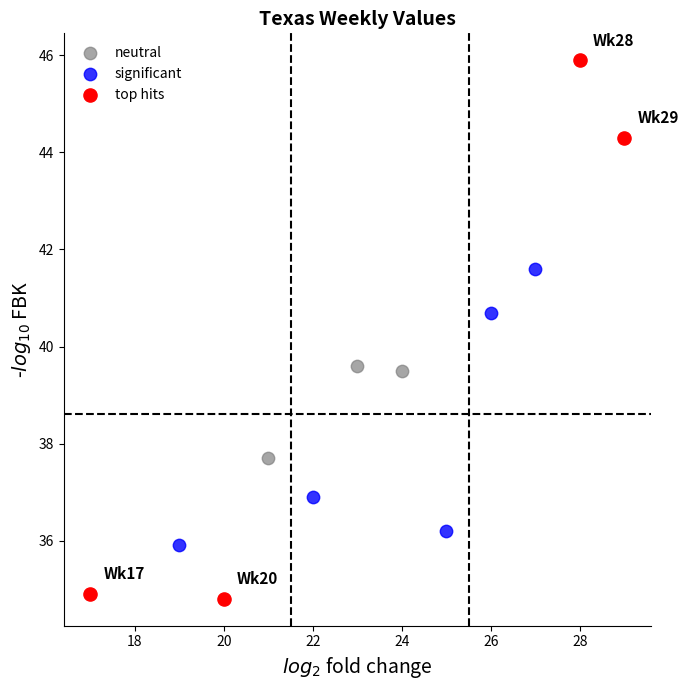

Which series contains the lowest Y value?

top hits